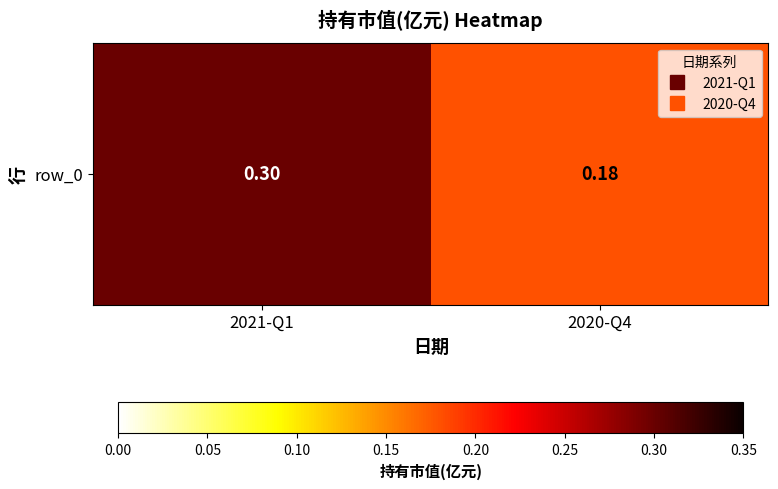

How many categories are shown in the chart?

2